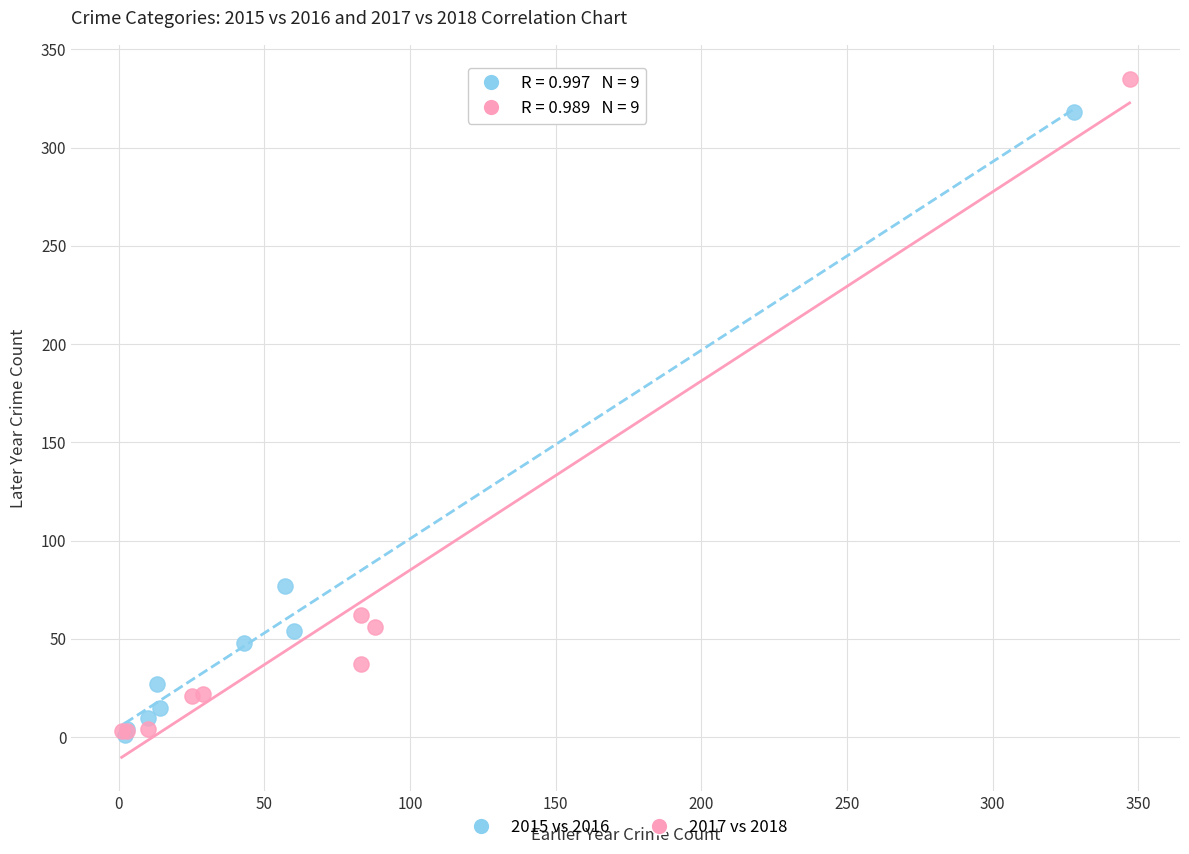

Which series has the largest Y range (max minus min)?

2017 vs 2018